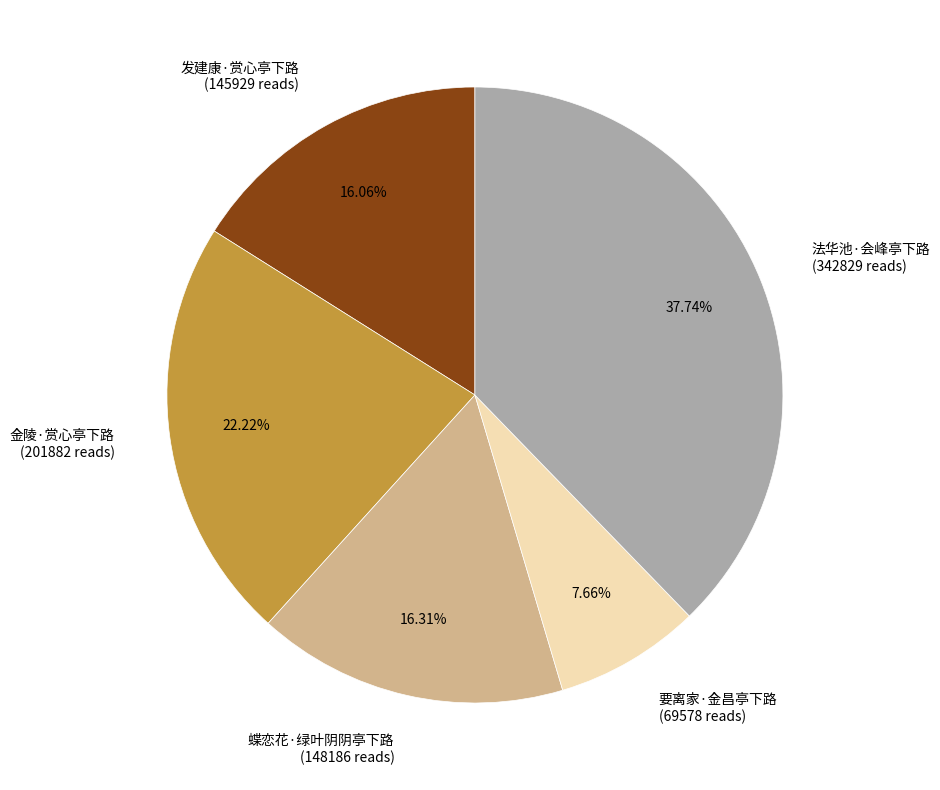

Which has a higher value, 法华池·会峰亭下路 or 发建康·赏心亭下路?

法华池·会峰亭下路